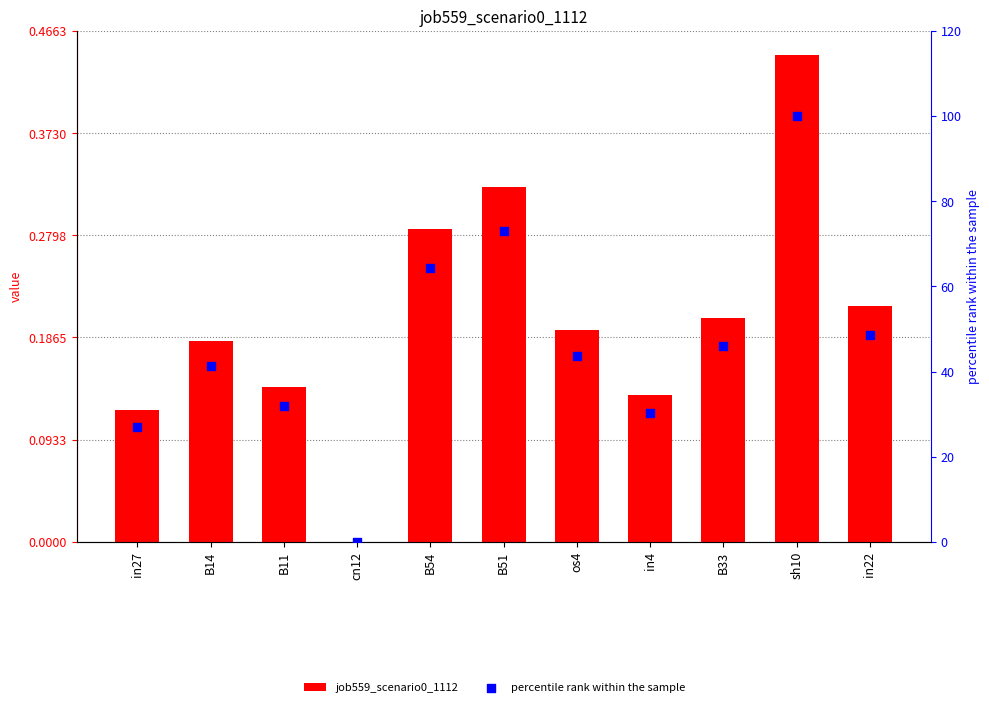

At which category is the sum across all series the highest?

sh10